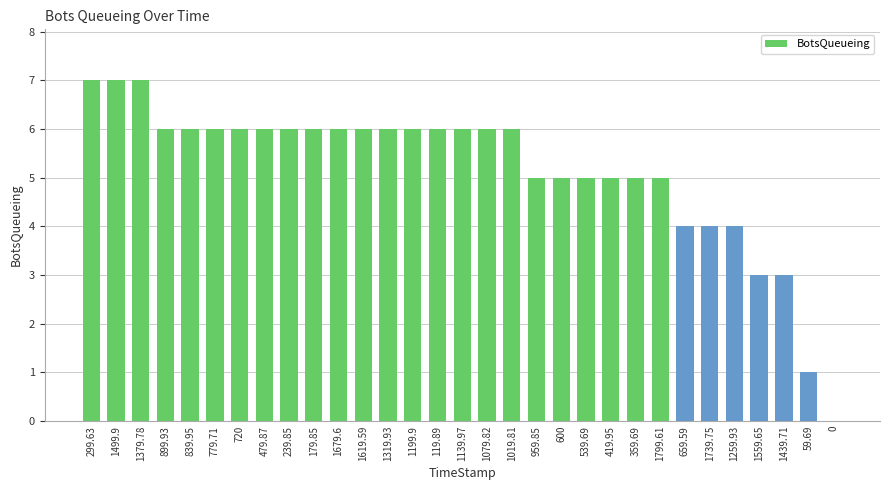

The chart shows a value of 10 at 1079.82. True or false?

False